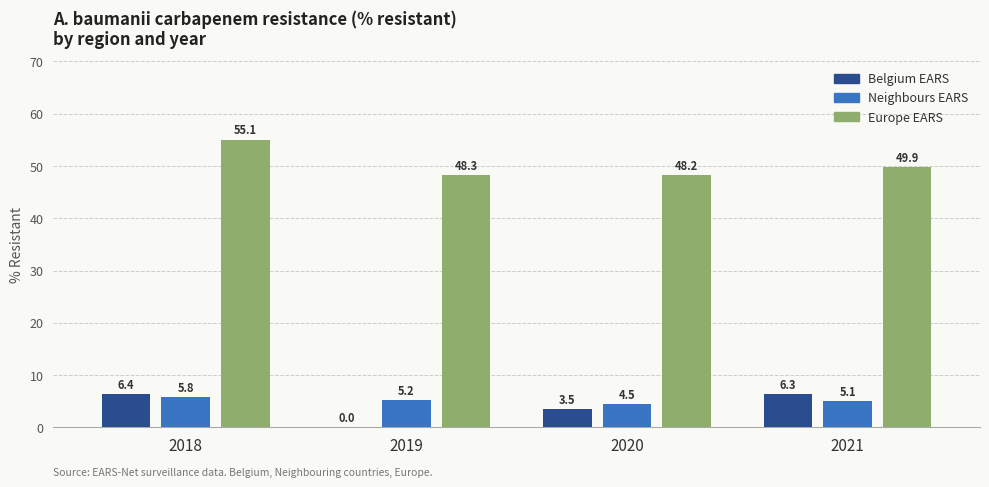

What are all the series names shown in the legend?

Belgium EARS, Neighbours EARS, Europe EARS